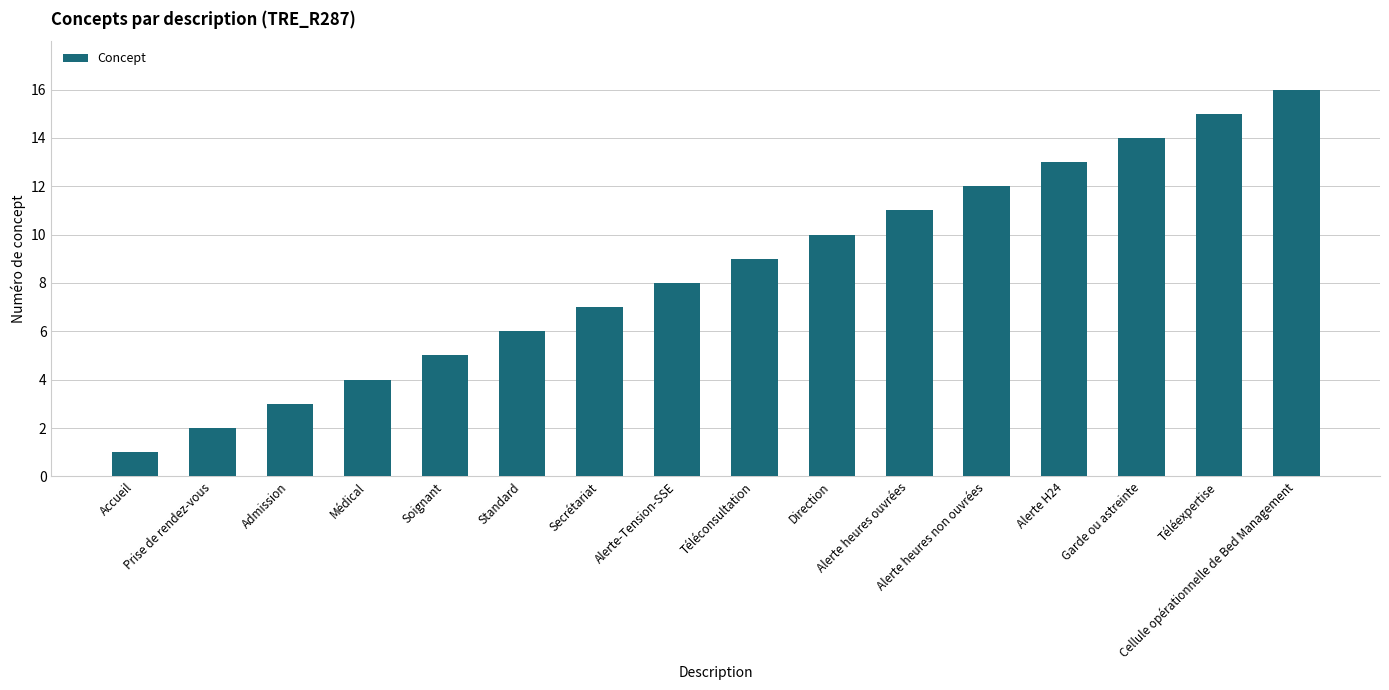

Which has a higher value, Alerte H24 or Direction?

Alerte H24